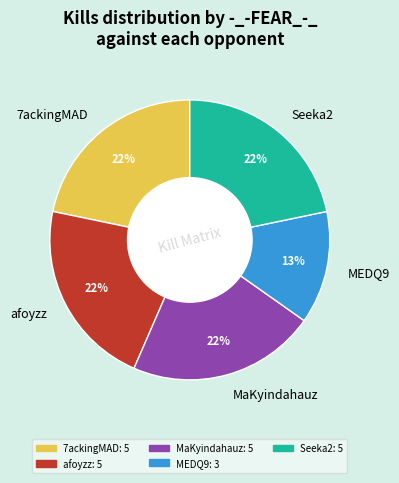

To the nearest percent, what percentage of the pie is afoyzz?

22%